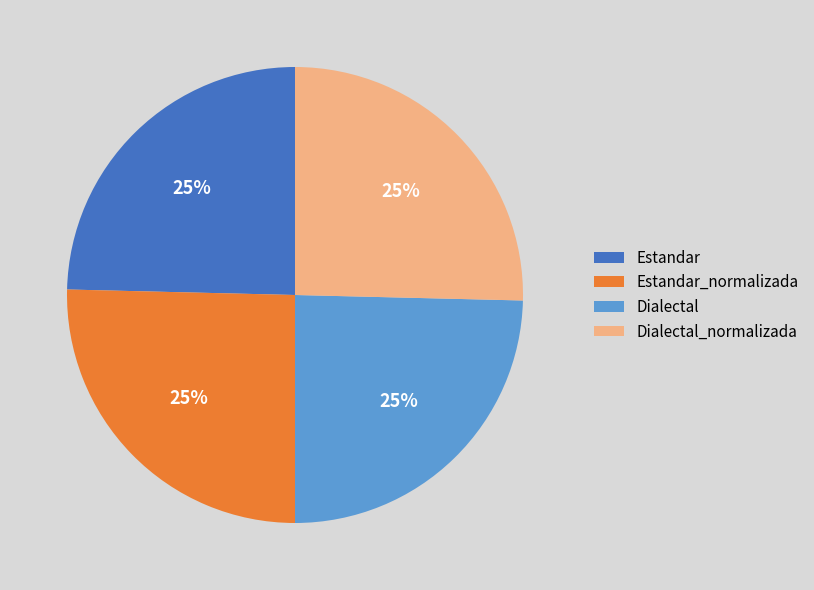

To the nearest percent, what is the average slice percentage?

25%